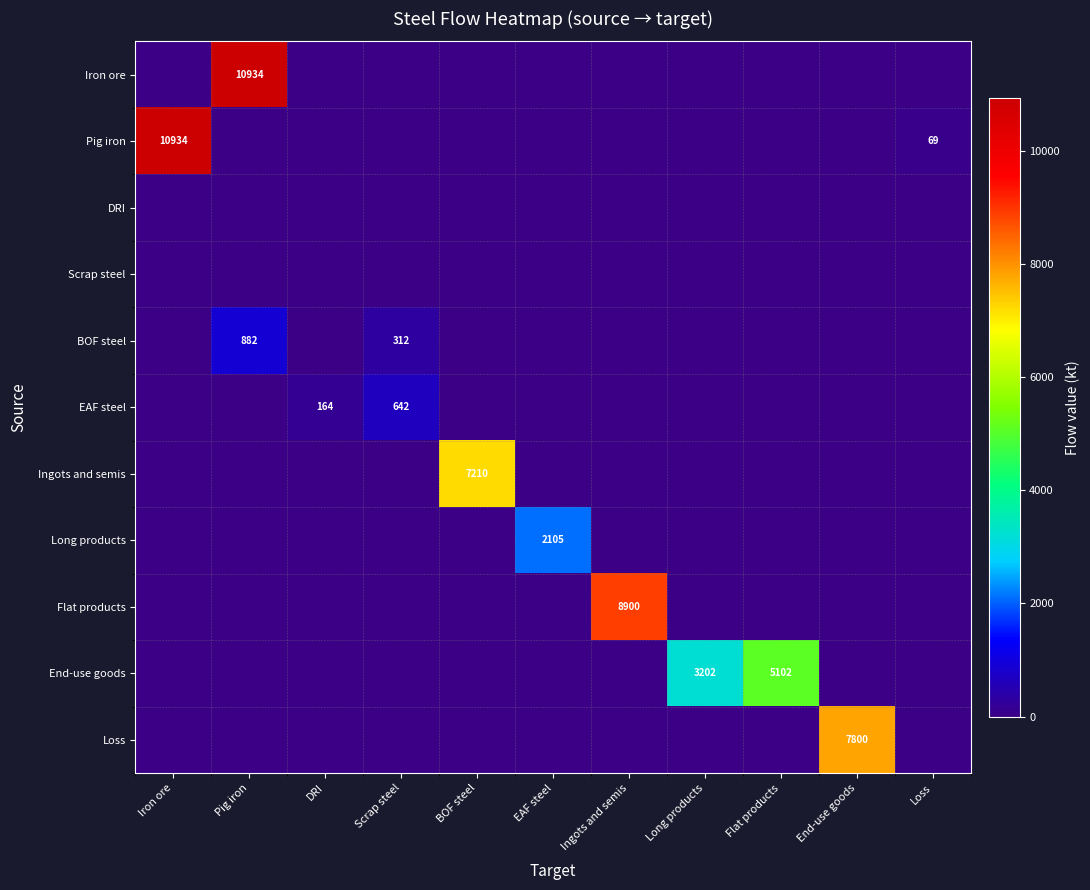

What is the total value across all series at Scrap steel?

954.0